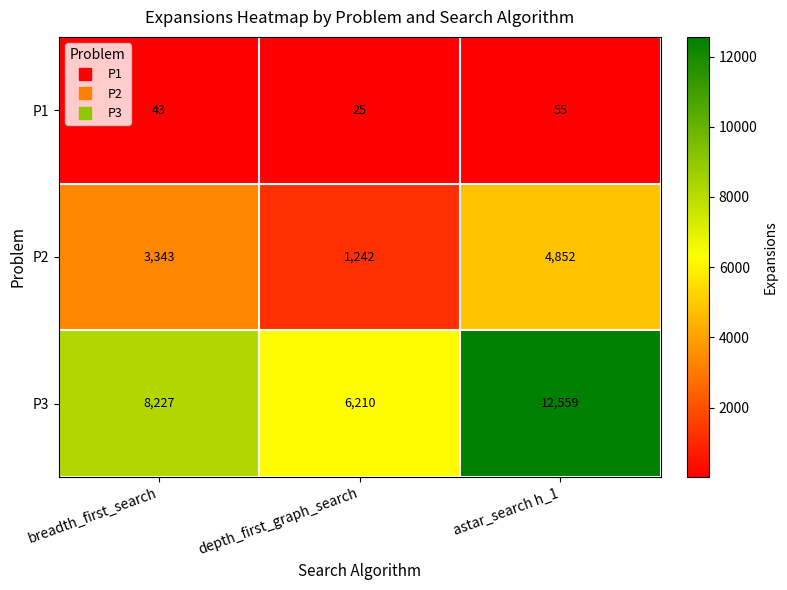

What is the difference between the P2 values at breadth_first_search and depth_first_graph_search?

2101